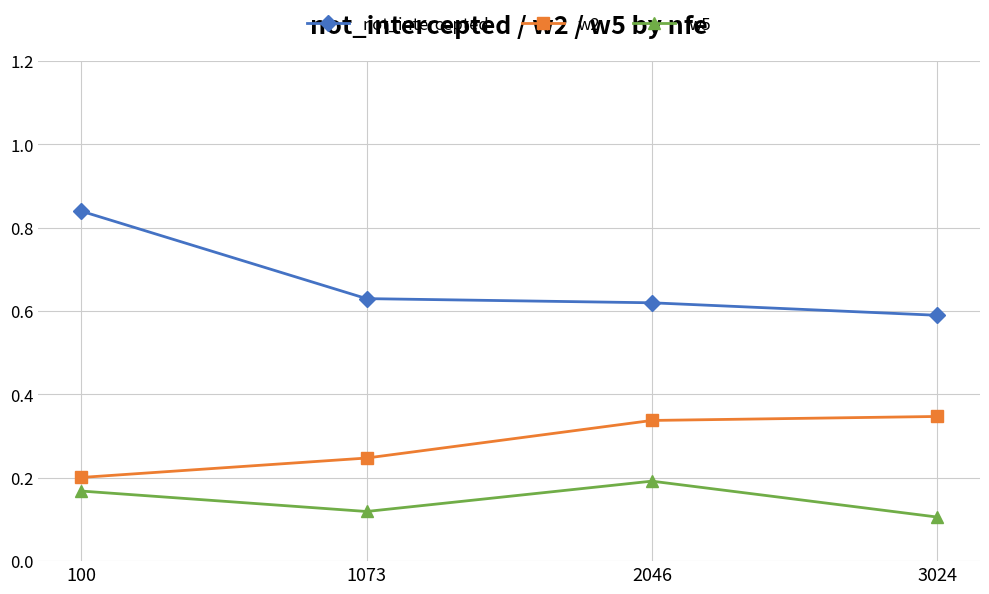

At how many categories does at least one series exceed 0?

4